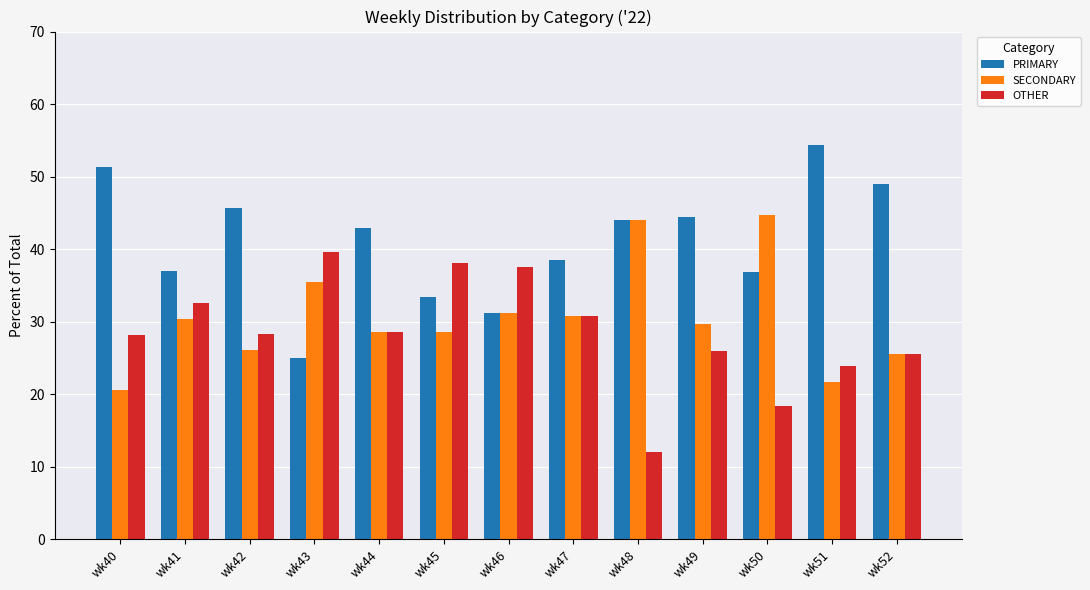

Which series has the largest total across all categories?

PRIMARY